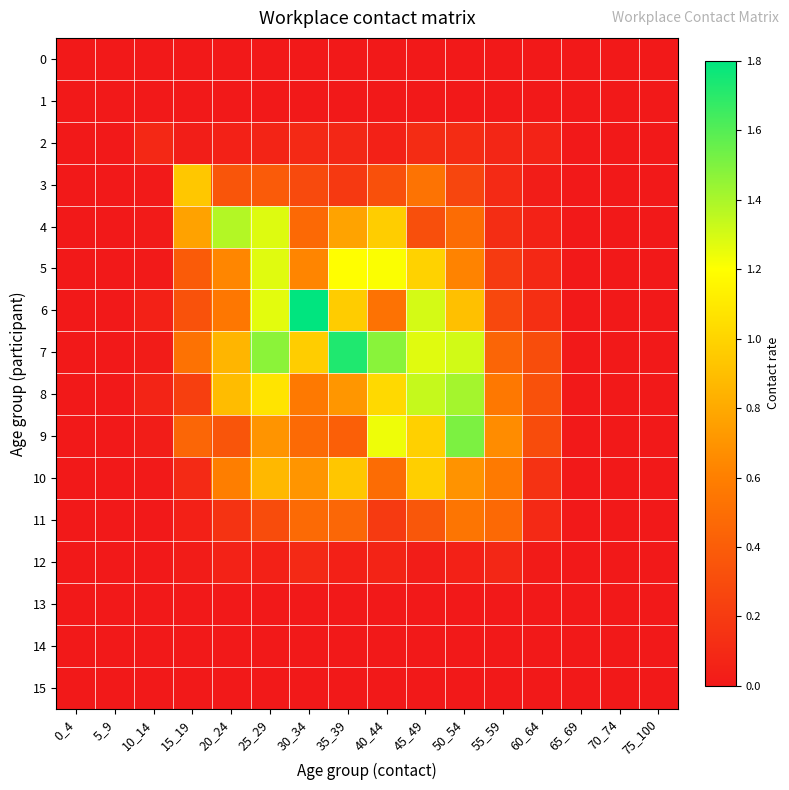

At which category does the chart reach its peak across all series?

30_34